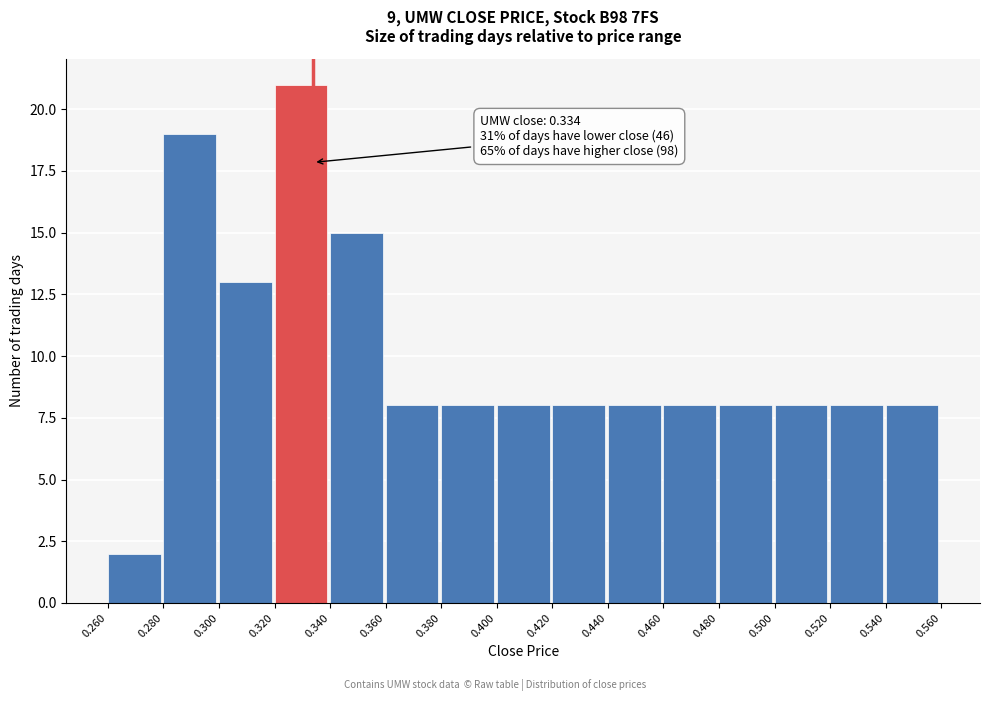

Over which range of the x-axis is the bar tallest?

0.320 to 0.340